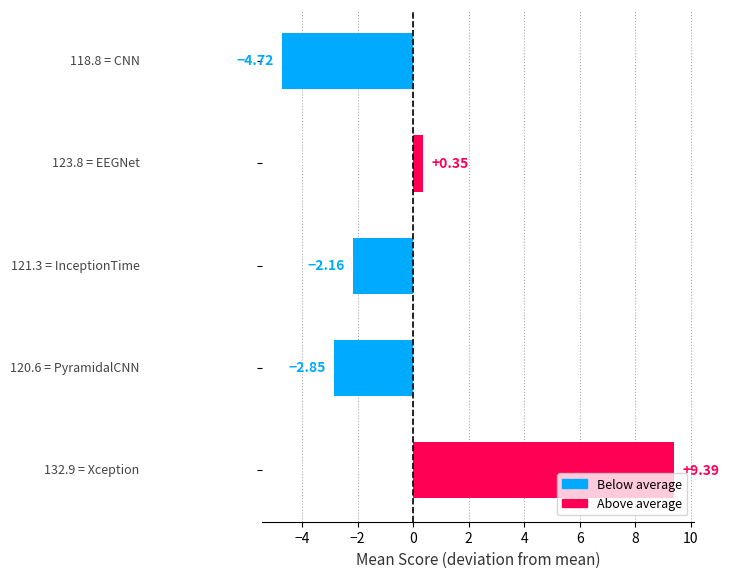

What is the difference between the second highest and minimum values?

5.1